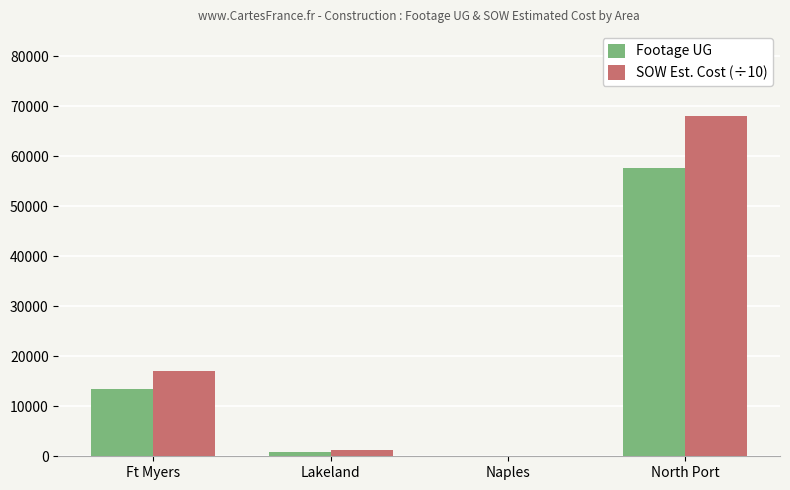

Is the value of Footage UG at Naples greater than the value of SOW Est. Cost (÷10) at North Port?

No